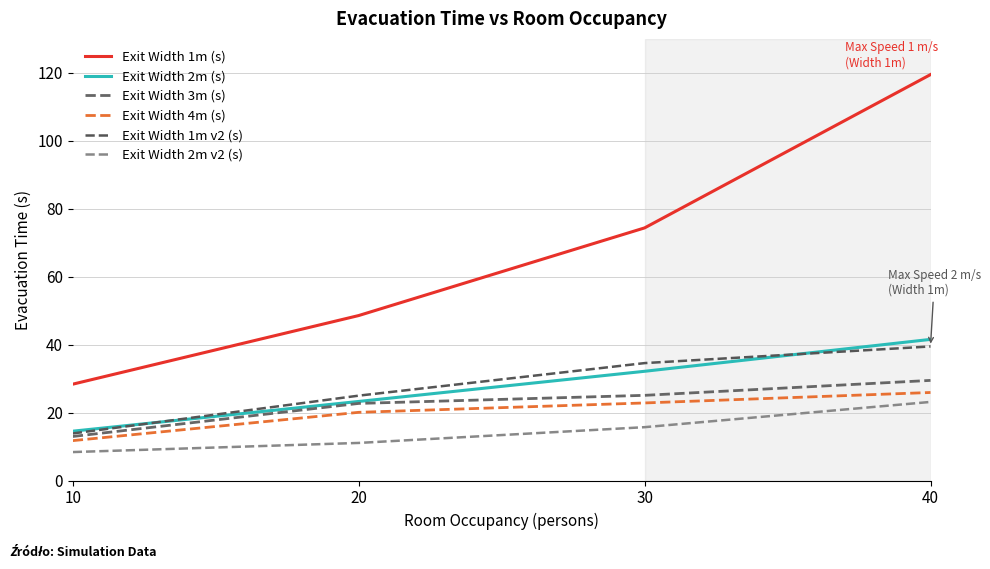

The Exit Width 4m (s) series shows 20.1 at 20. True or false?

True